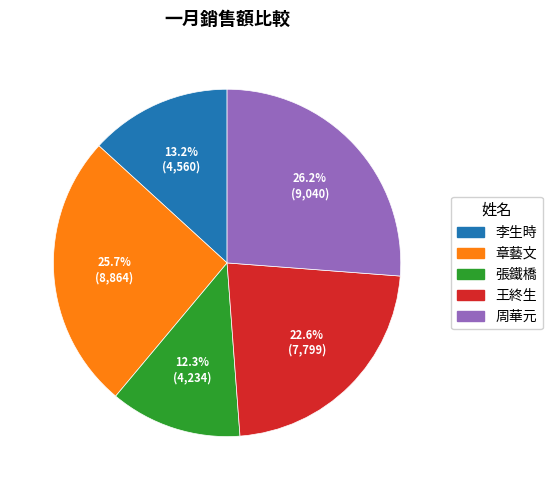

True or false: 李生時 accounts for 13% of the total.

True